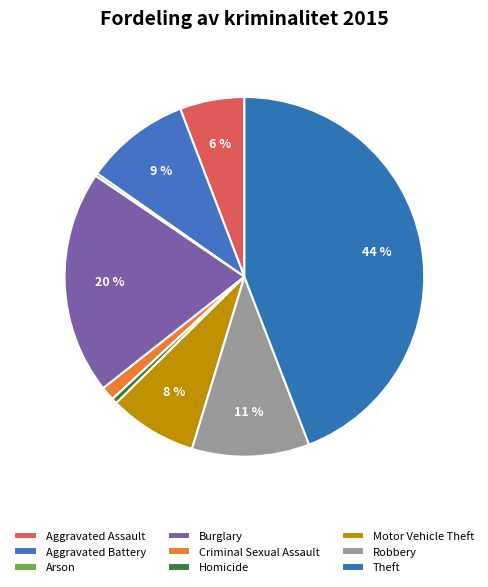

Which has a higher value, Homicide or Criminal Sexual Assault?

Criminal Sexual Assault